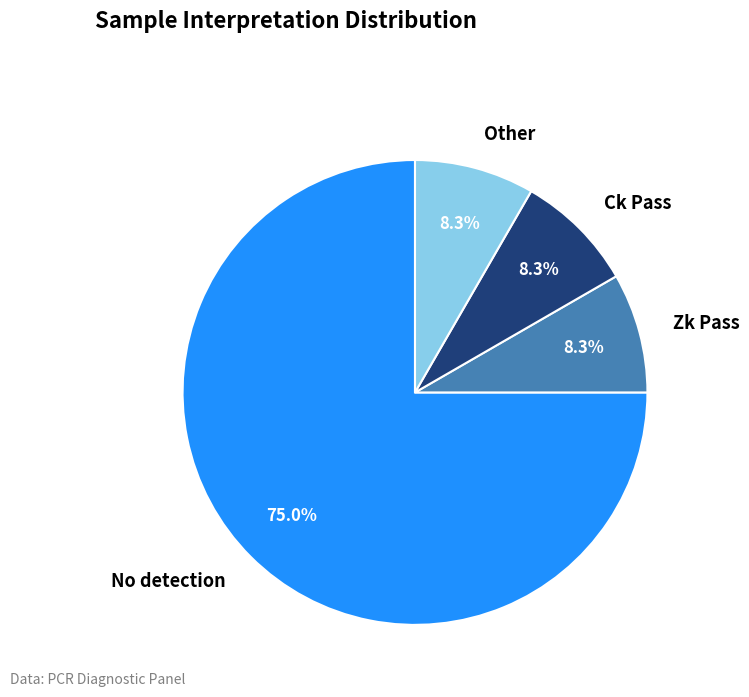

How much of the chart is everything except Ck Pass?

91.7%